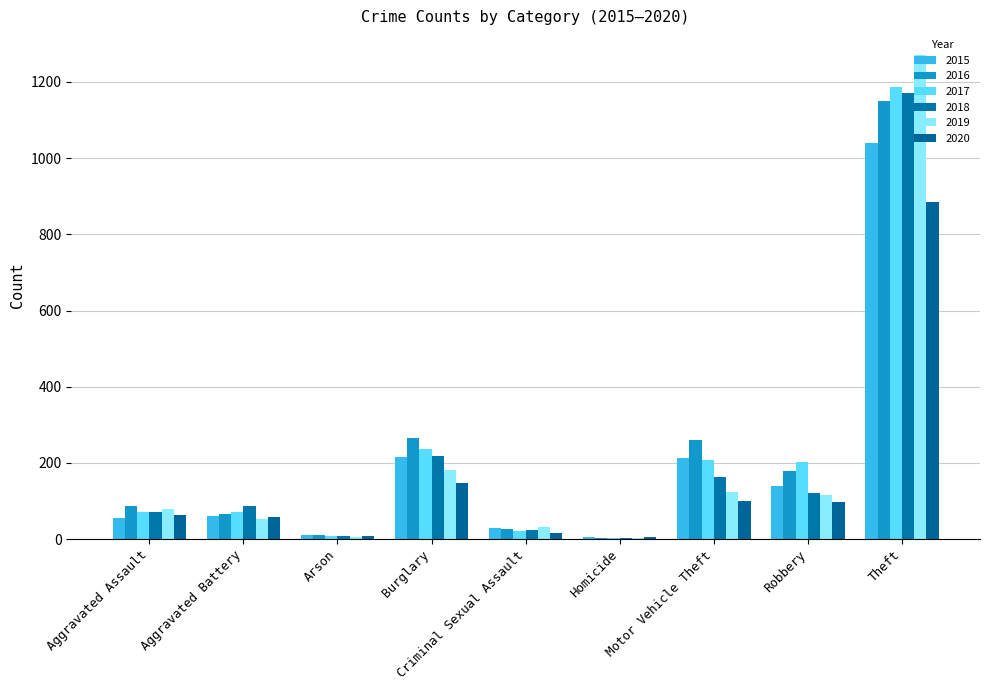

Reading left to right, list all the values displayed in this chart.

2015: Aggravated Assault=56	Aggravated Battery=60	Arson=10	Burglary=216	Criminal Sexual Assault=29	Homicide=5	Motor Vehicle Theft=212	Robbery=139	Theft=1041
2016: Aggravated Assault=88	Aggravated Battery=66	Arson=12	Burglary=266	Criminal Sexual Assault=26	Homicide=4	Motor Vehicle Theft=259	Robbery=178	Theft=1151
2017: Aggravated Assault=72	Aggravated Battery=71	Arson=7	Burglary=237	Criminal Sexual Assault=22	Homicide=4	Motor Vehicle Theft=208	Robbery=202	Theft=1188
2018: Aggravated Assault=72	Aggravated Battery=86	Arson=7	Burglary=218	Criminal Sexual Assault=24	Homicide=4	Motor Vehicle Theft=163	Robbery=121	Theft=1170
2019: Aggravated Assault=80	Aggravated Battery=53	Arson=5	Burglary=182	Criminal Sexual Assault=31	Homicide=4	Motor Vehicle Theft=123	Robbery=116	Theft=1272
2020: Aggravated Assault=62	Aggravated Battery=57	Arson=7	Burglary=146	Criminal Sexual Assault=16	Homicide=5	Motor Vehicle Theft=99	Robbery=97	Theft=884